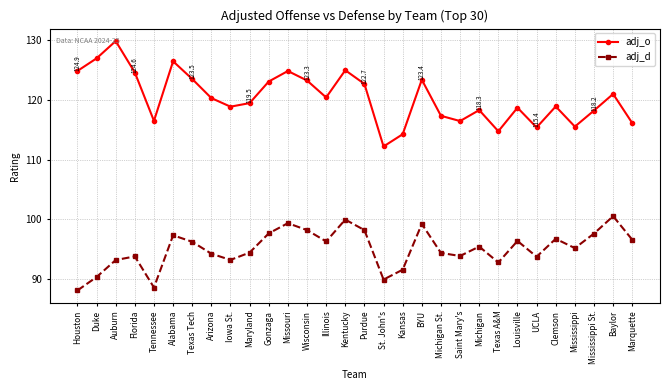

What is the approximate value of adj_o at Missouri?

124.9